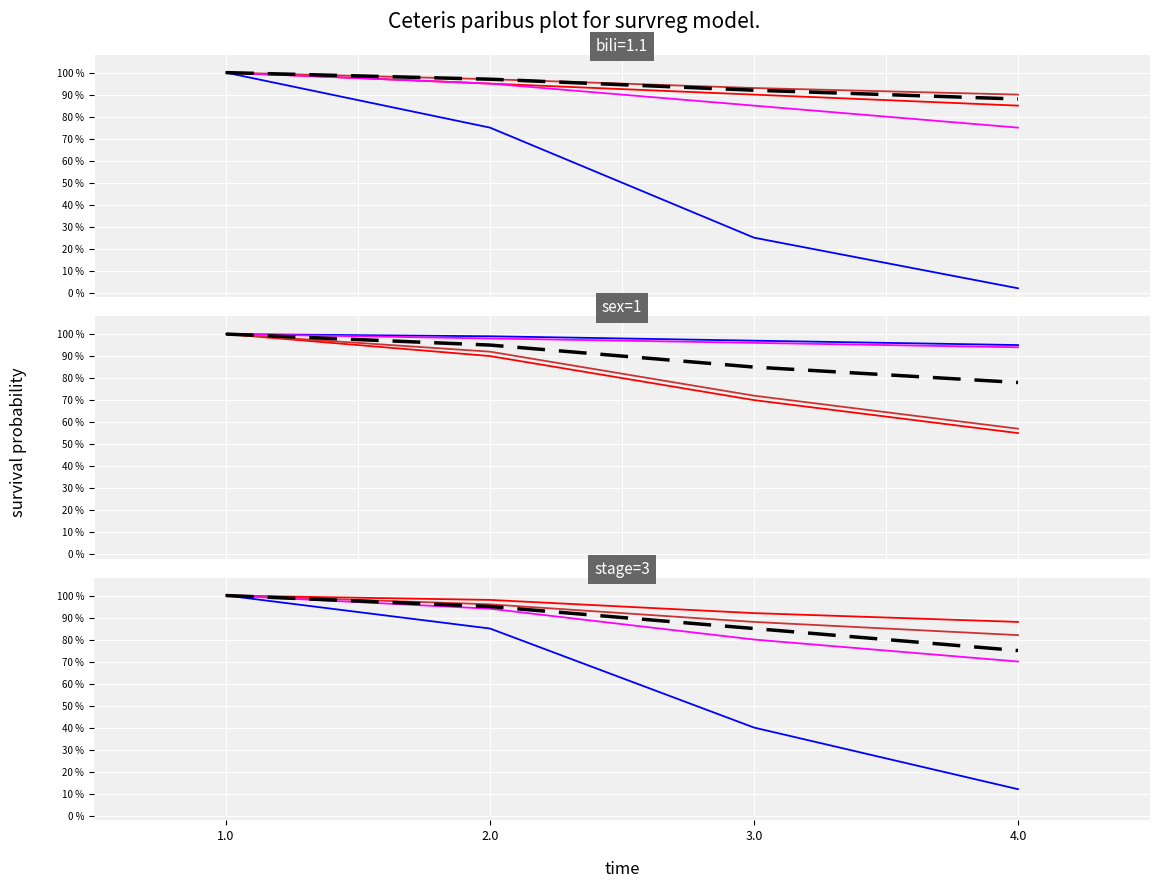

List the labels in order of magenta series value, smallest first.

4.0, 3.0, 2.0, 1.0